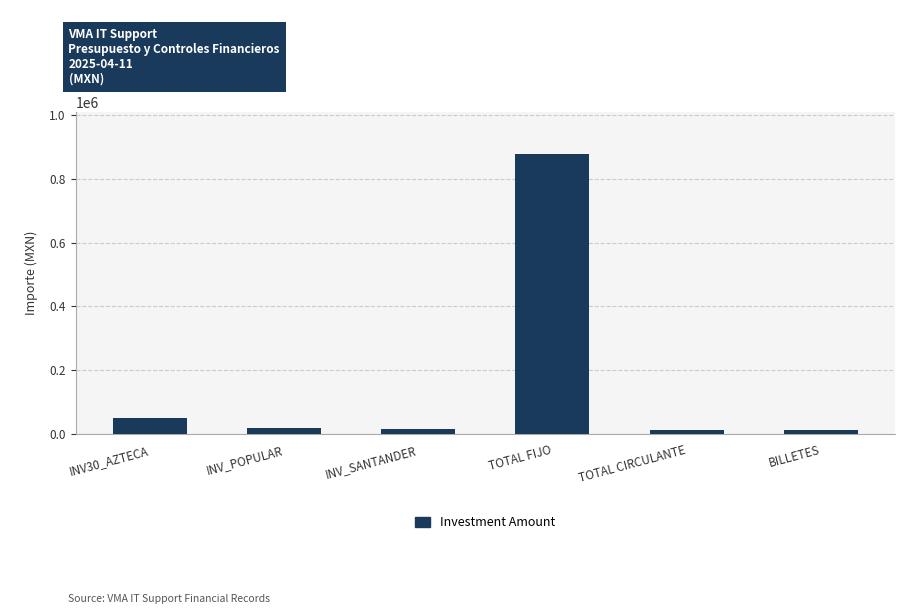

Which category has the highest value across all series?

TOTAL FIJO